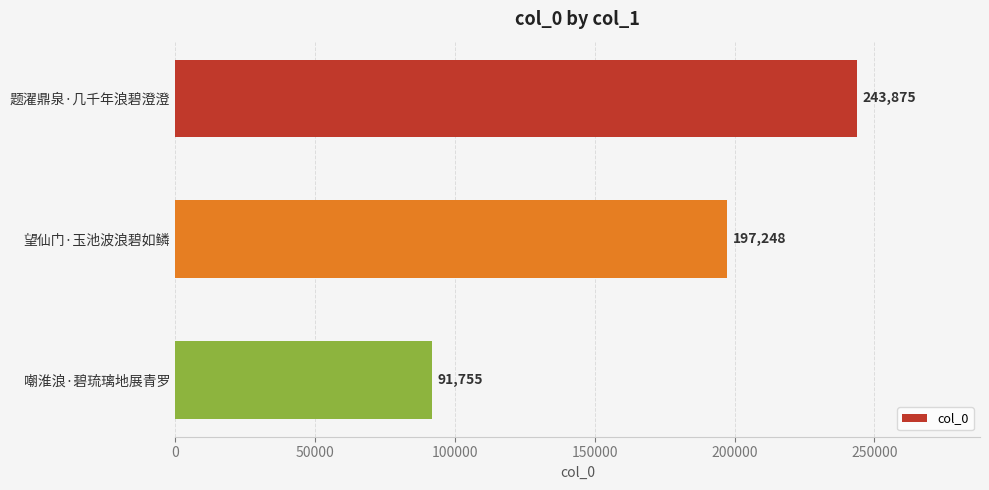

Which label corresponds to the smallest value in the chart?

嘲淮浪·碧琉璃地展青罗